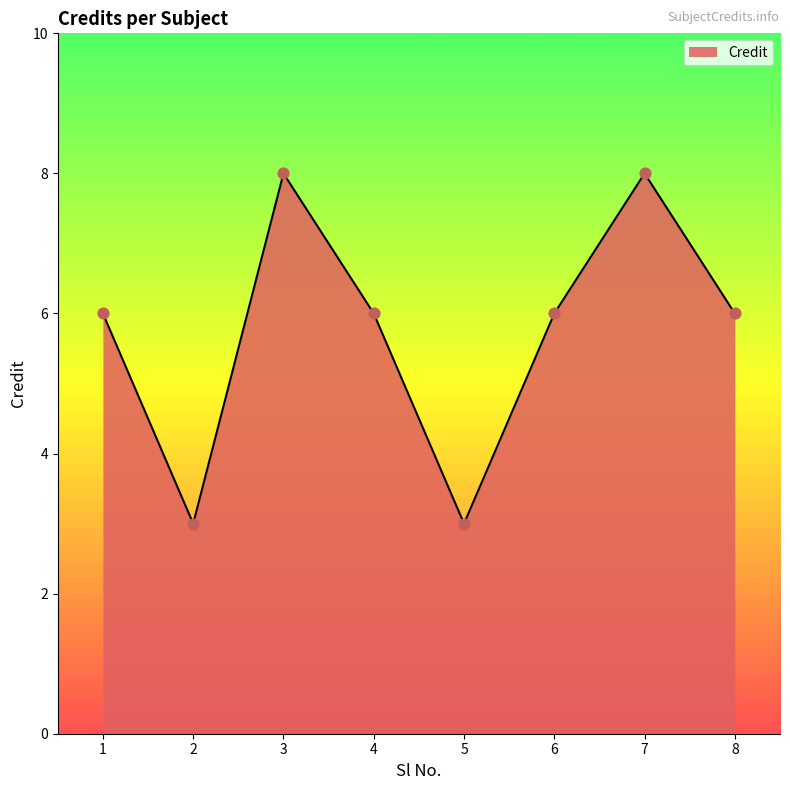

Approximately how many times larger is the value at 3 compared to 1?

1.3